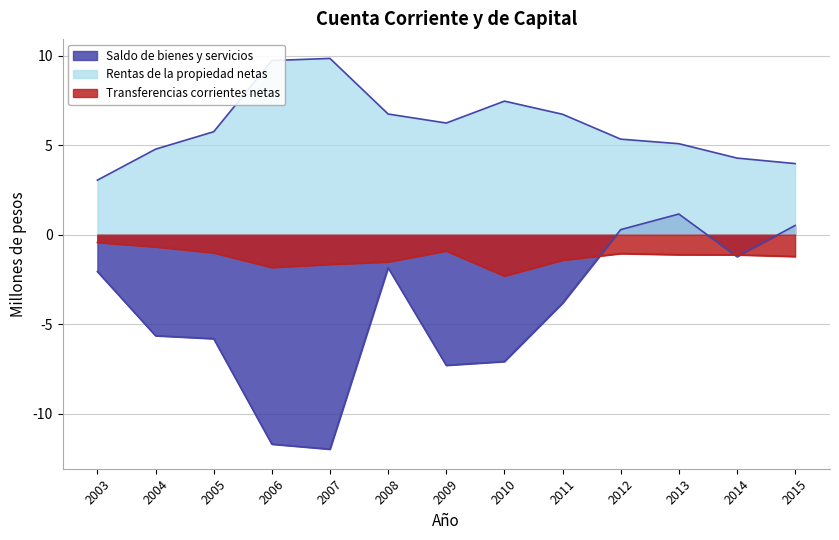

What are all the series names shown in the legend?

Saldo de bienes y servicios, Rentas de la propiedad netas, Transferencias corrientes netas